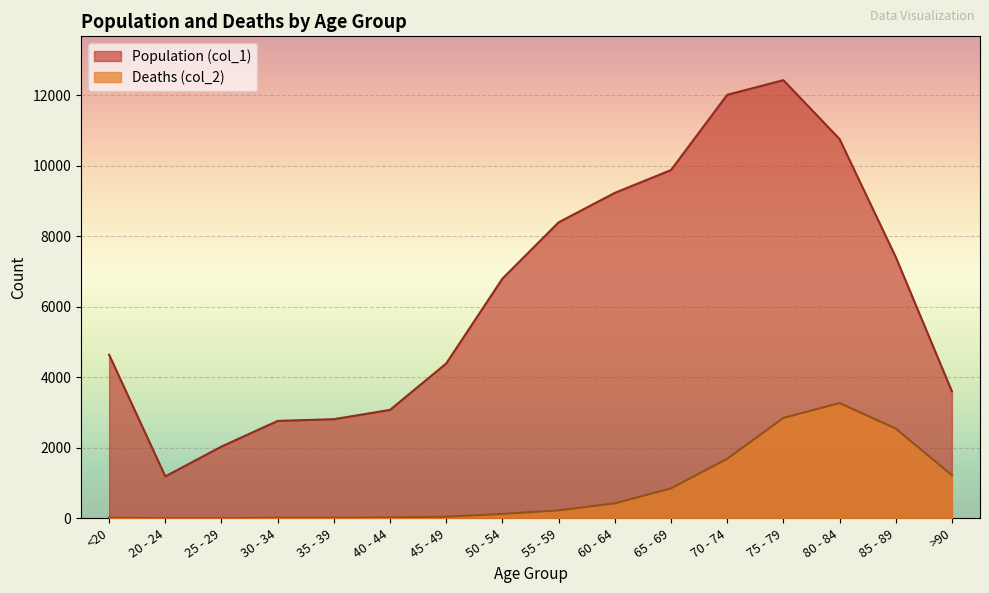

How many values in the Deaths (col_2) series exceed 227?

7